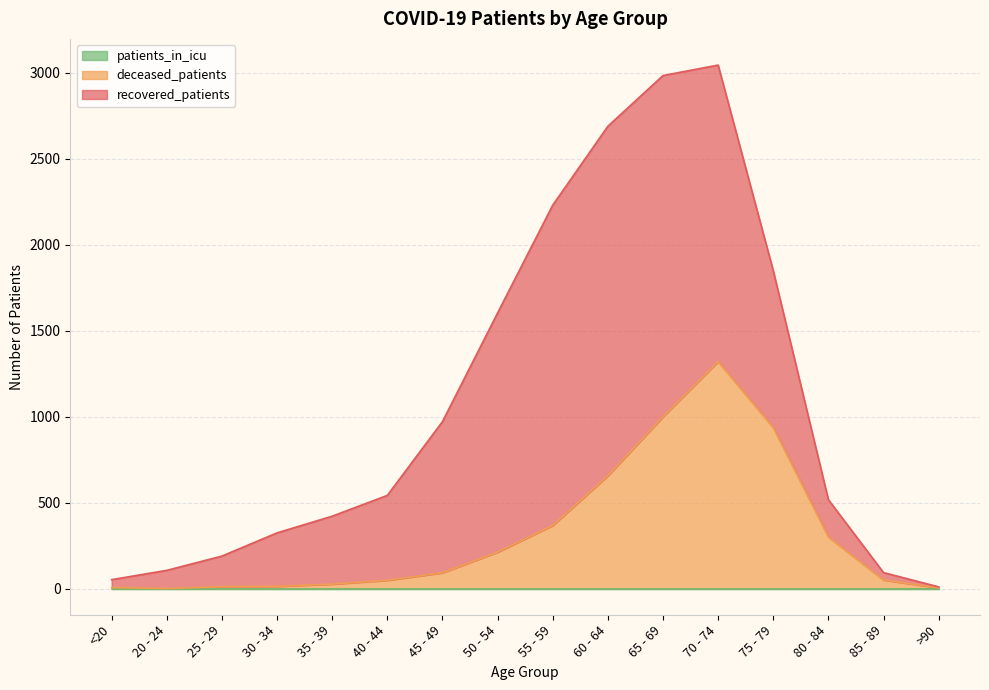

In deceased_patients, how many points are lower than both neighbors (excluding endpoints)?

1